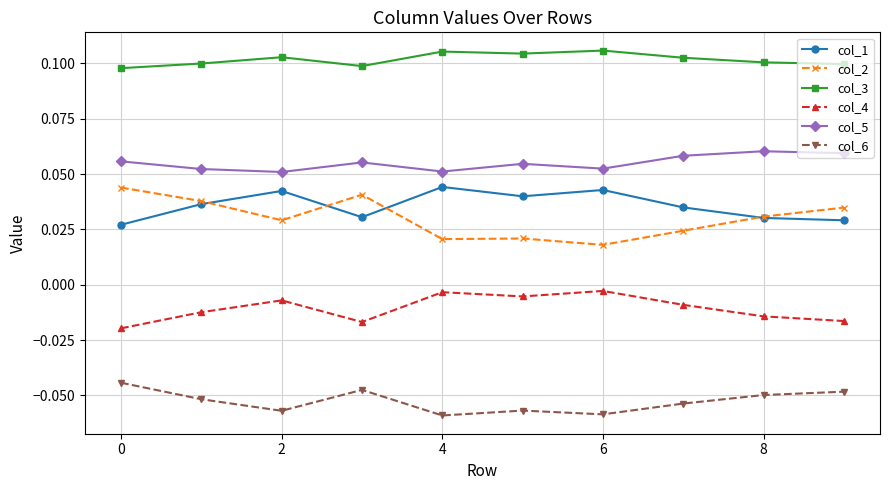

Which series has the largest total across all categories?

col_3